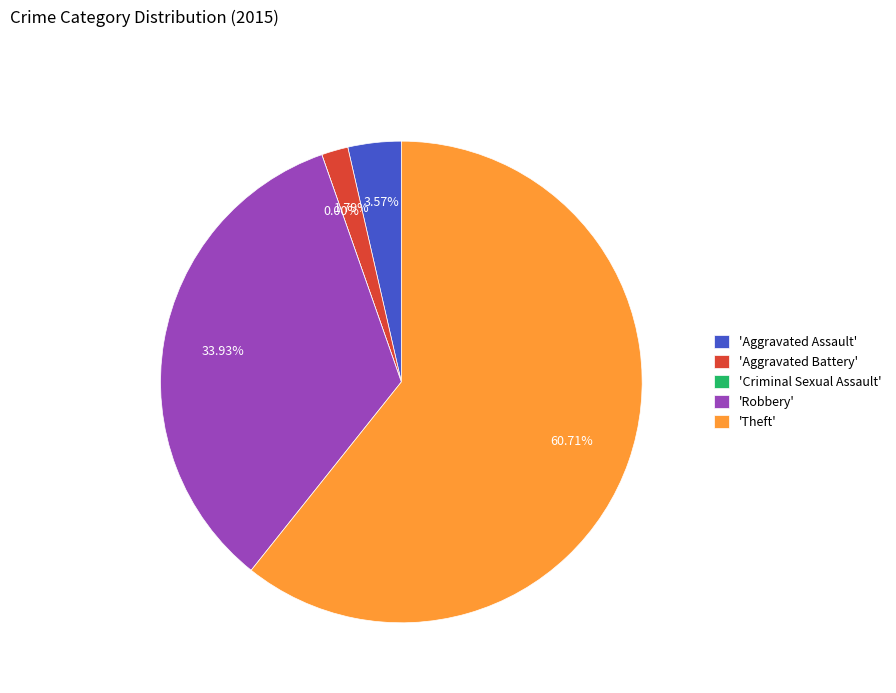

Combined, do Aggravated Battery and Theft account for over 50%?

Yes